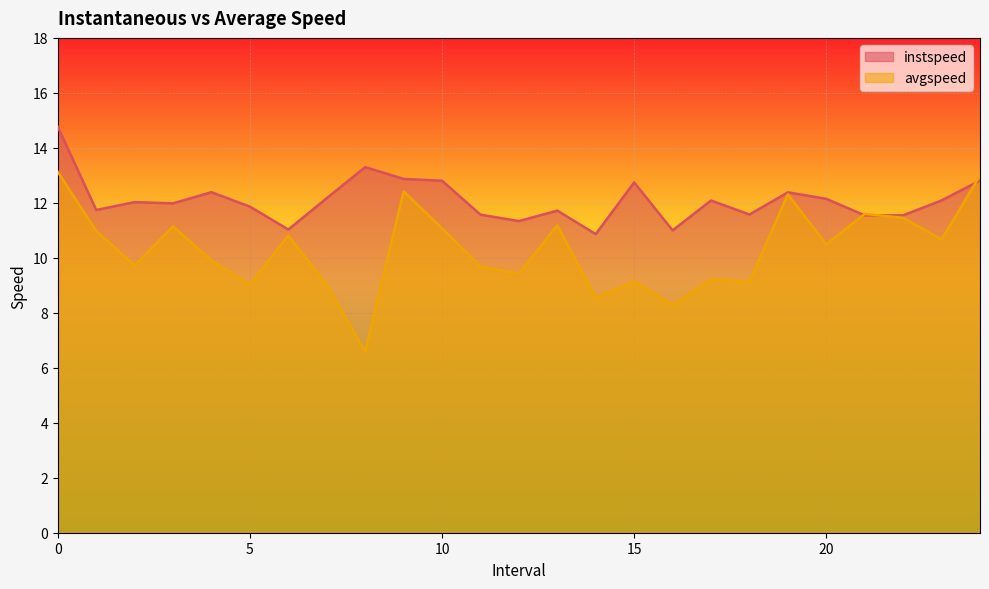

In avgspeed, how many points are lower than both neighbors (excluding endpoints)?

9